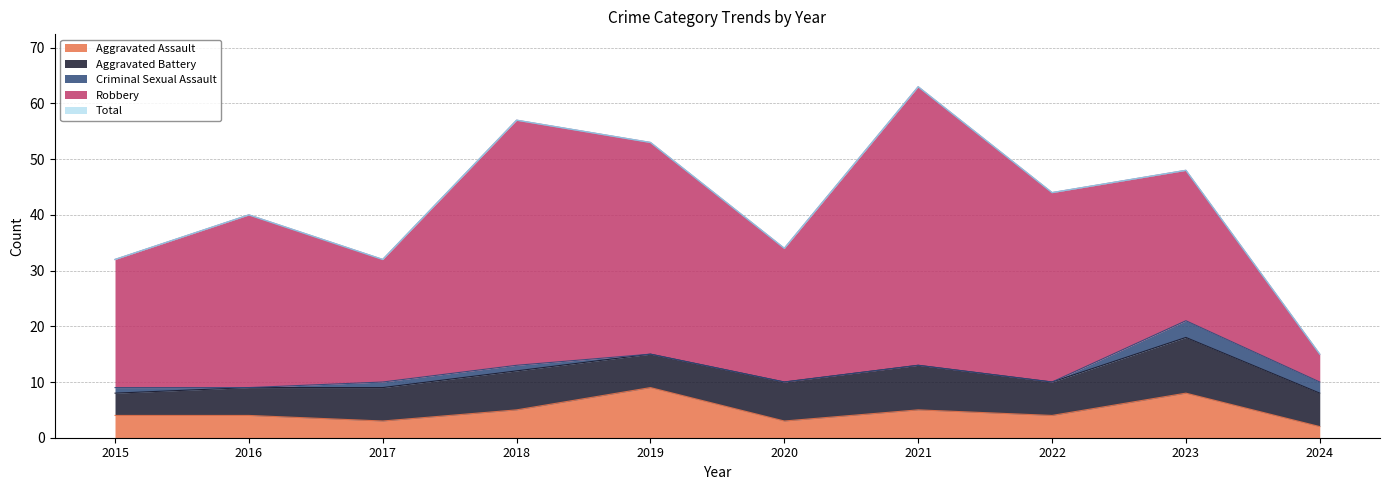

The value of Robbery at 2015 is 8. True or false?

False